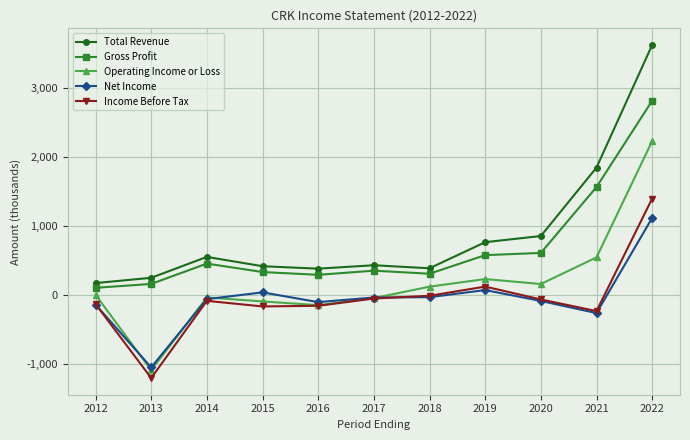

How many interior local valleys does the Total Revenue series have?

2